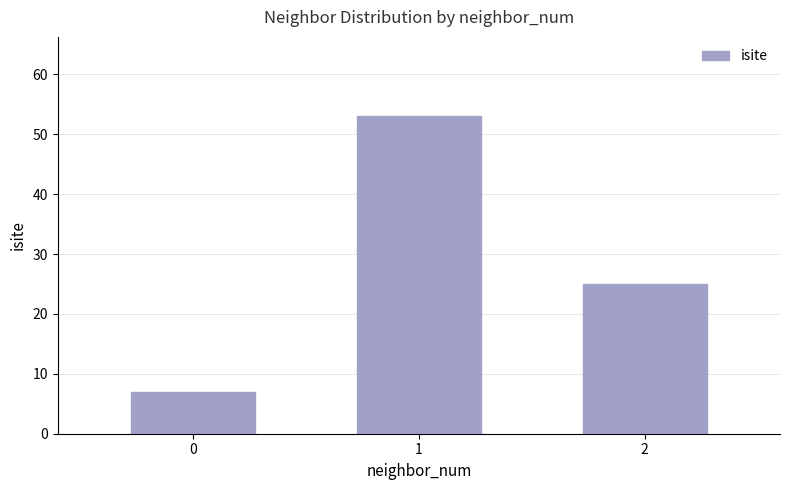

True or false: the data shows 7 at 0.

True